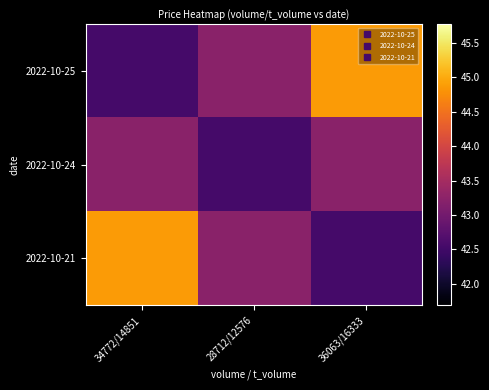

How many series are shown in this chart?

3